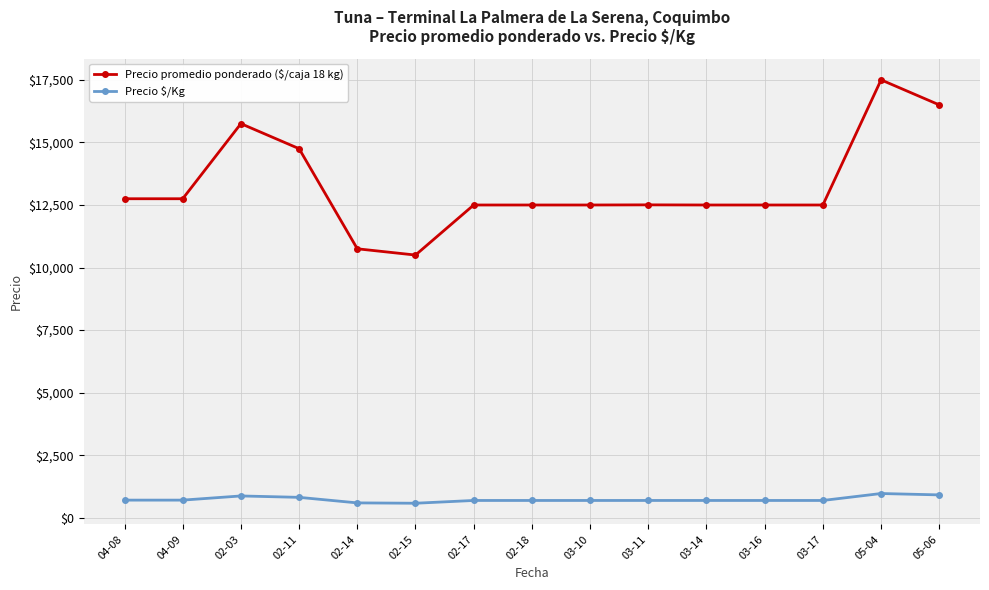

What is the difference between the maximum and minimum values in the Precio promedio ponderado ($/caja 18 kg) series?

7000.0